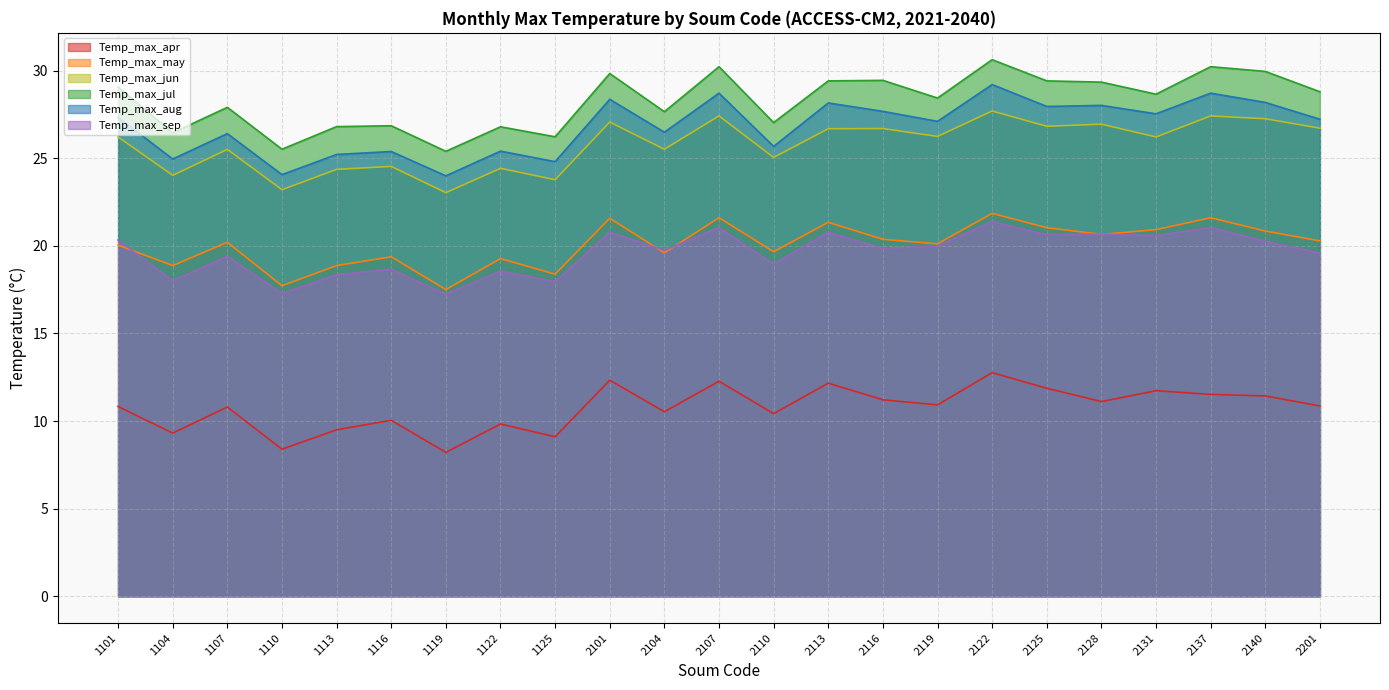

What are all the series names shown in the legend?

Temp_max_apr, Temp_max_may, Temp_max_jun, Temp_max_jul, Temp_max_aug, Temp_max_sep